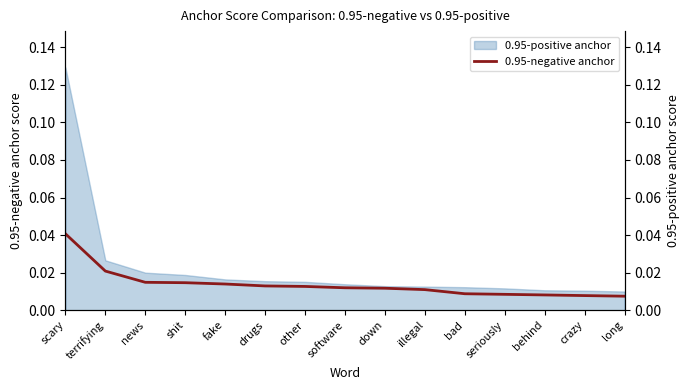

Rank the categories by value from lowest to highest.

long, crazy, behind, seriously, bad, illegal, down, software, other, drugs, fake, shit, news, terrifying, scary